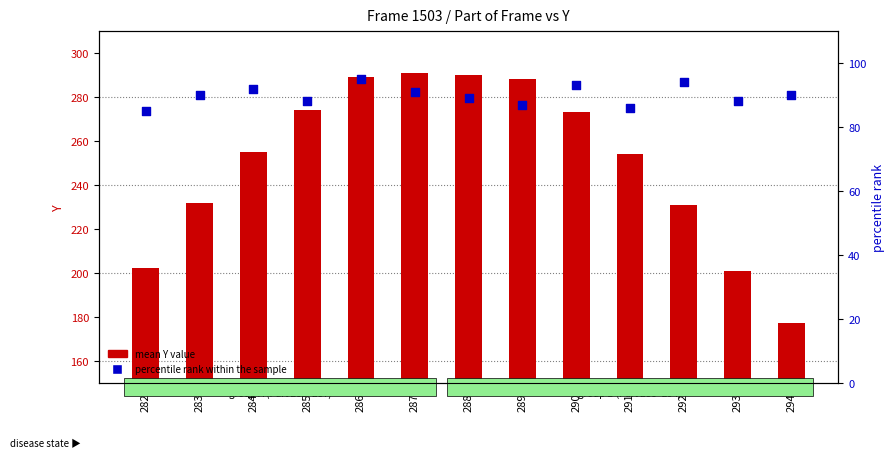

What are all the series names shown in the legend?

mean Y value, percentile rank within the sample